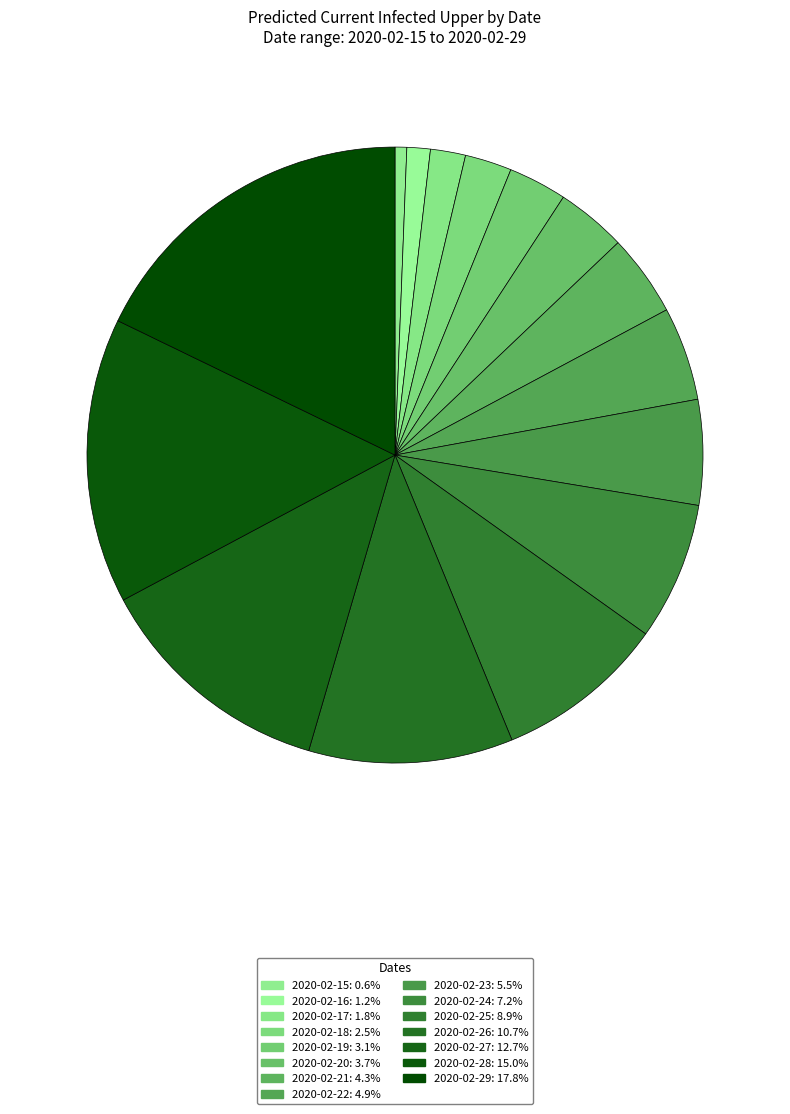

How many slices are in this pie chart?

15